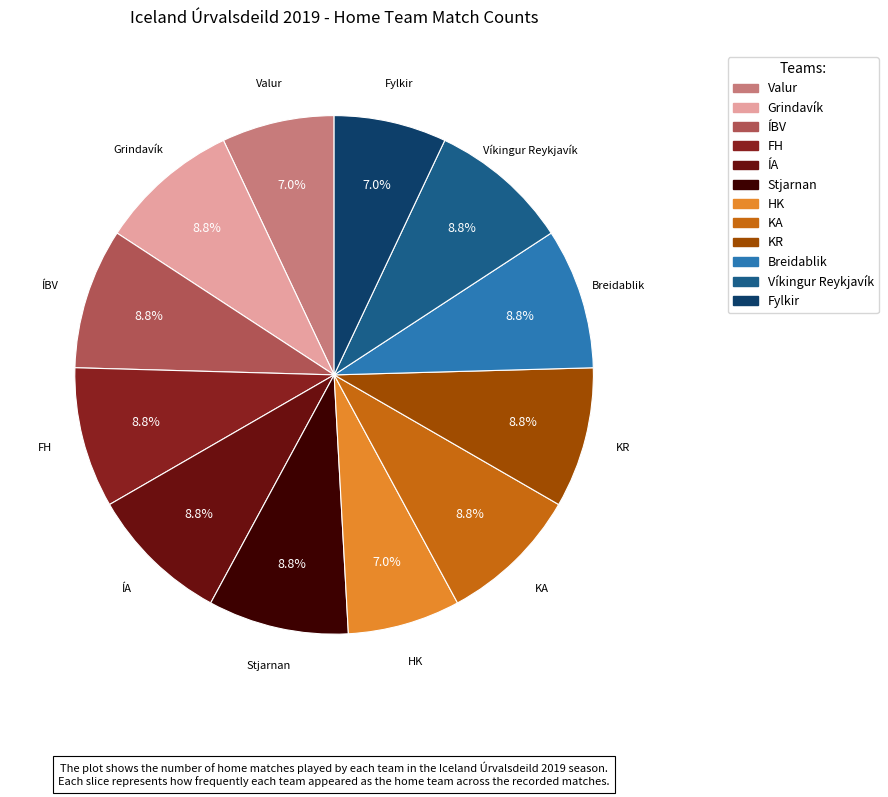

How many slices are in this pie chart?

12